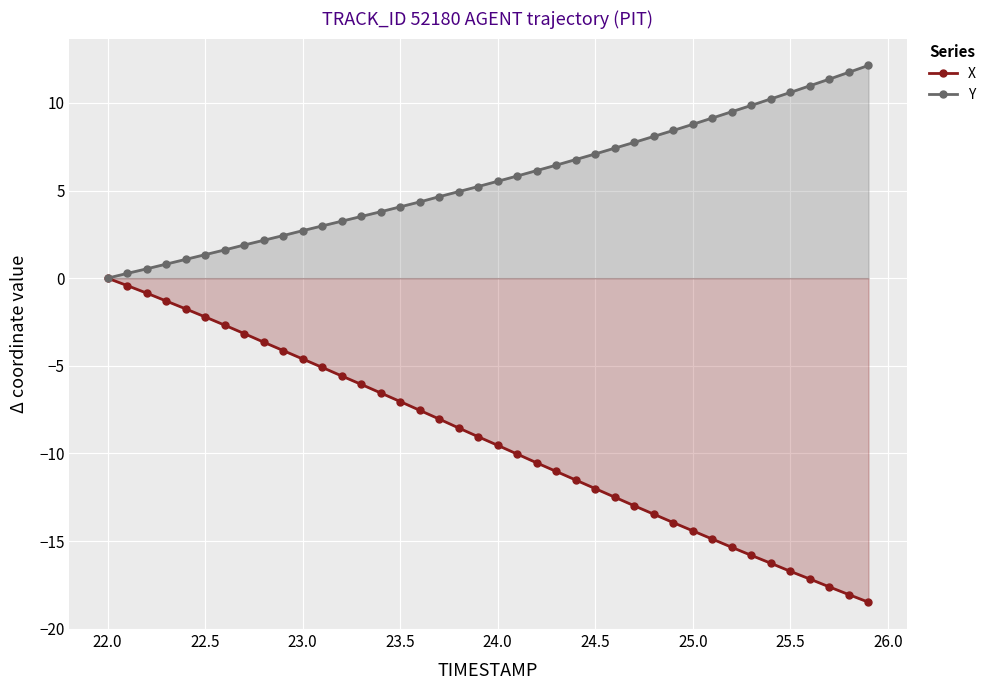

True or false: Y and X cross at least once.

False